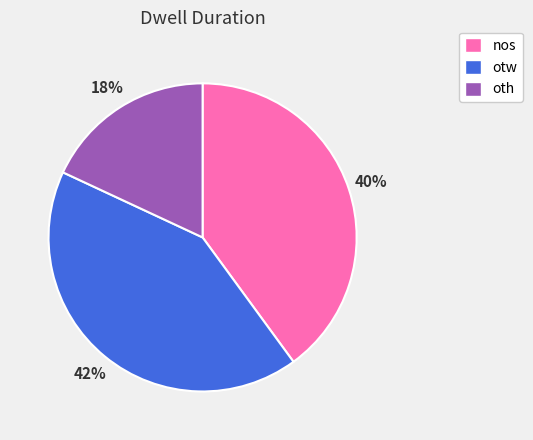

What is the largest slice in the pie chart?

otw